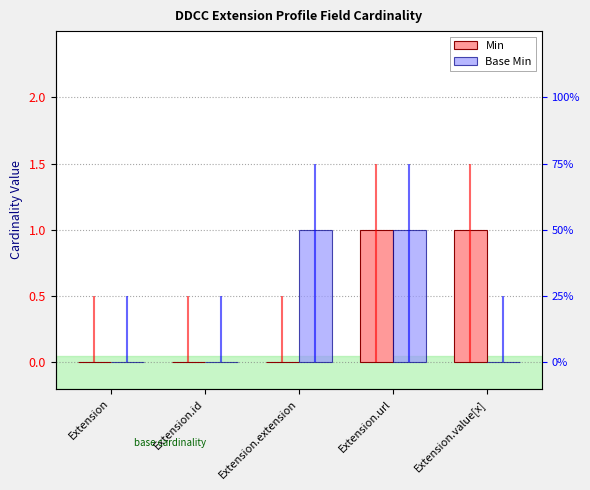

Which series changed the most between Extension and Extension.url?

Min